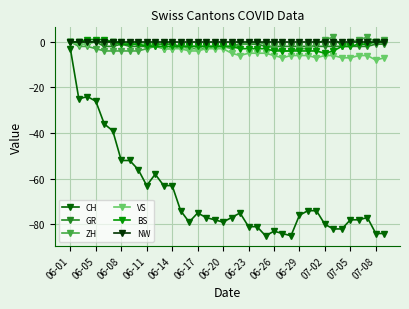

How many data points does each series have?

38